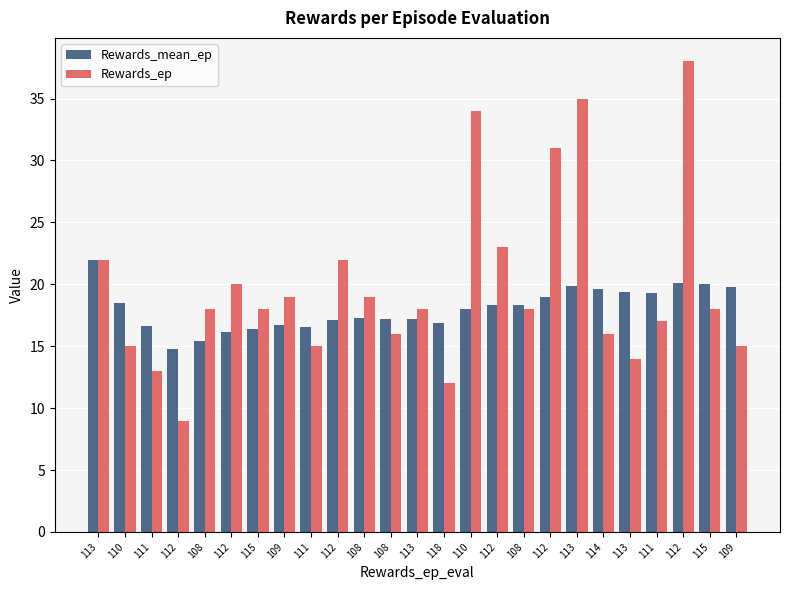

What is the difference between the highest and lowest values at 111?

3.7